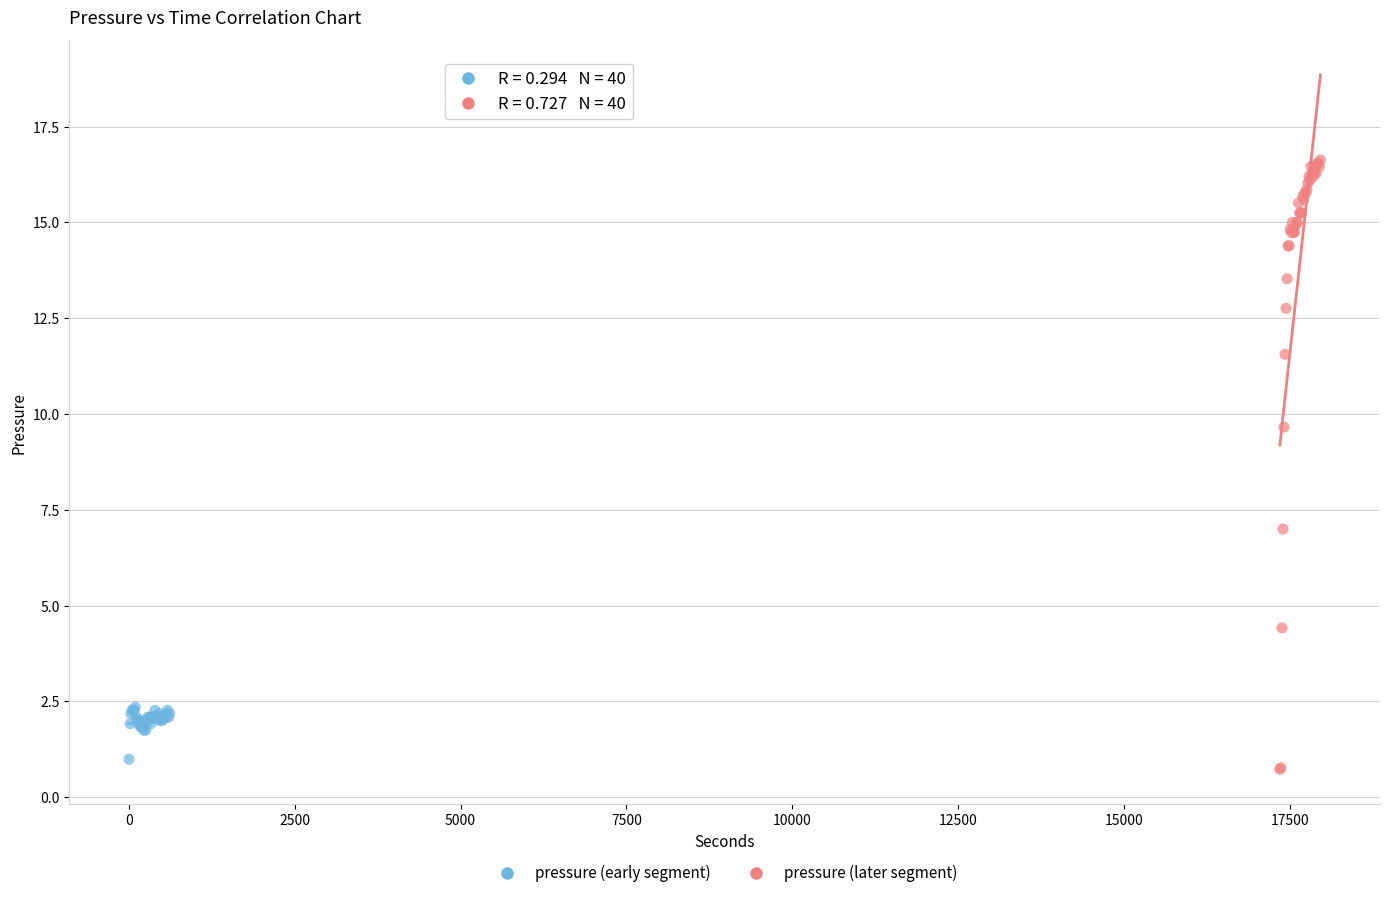

Which series contains the highest Y value?

pressure (later segment)